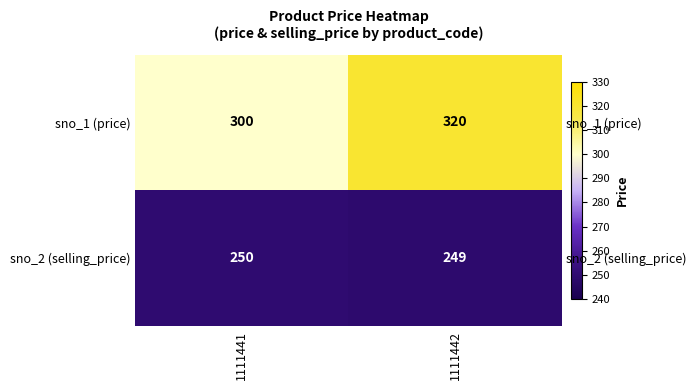

What is the difference between the sno_1 (price) values at 1111442 and 1111441?

20